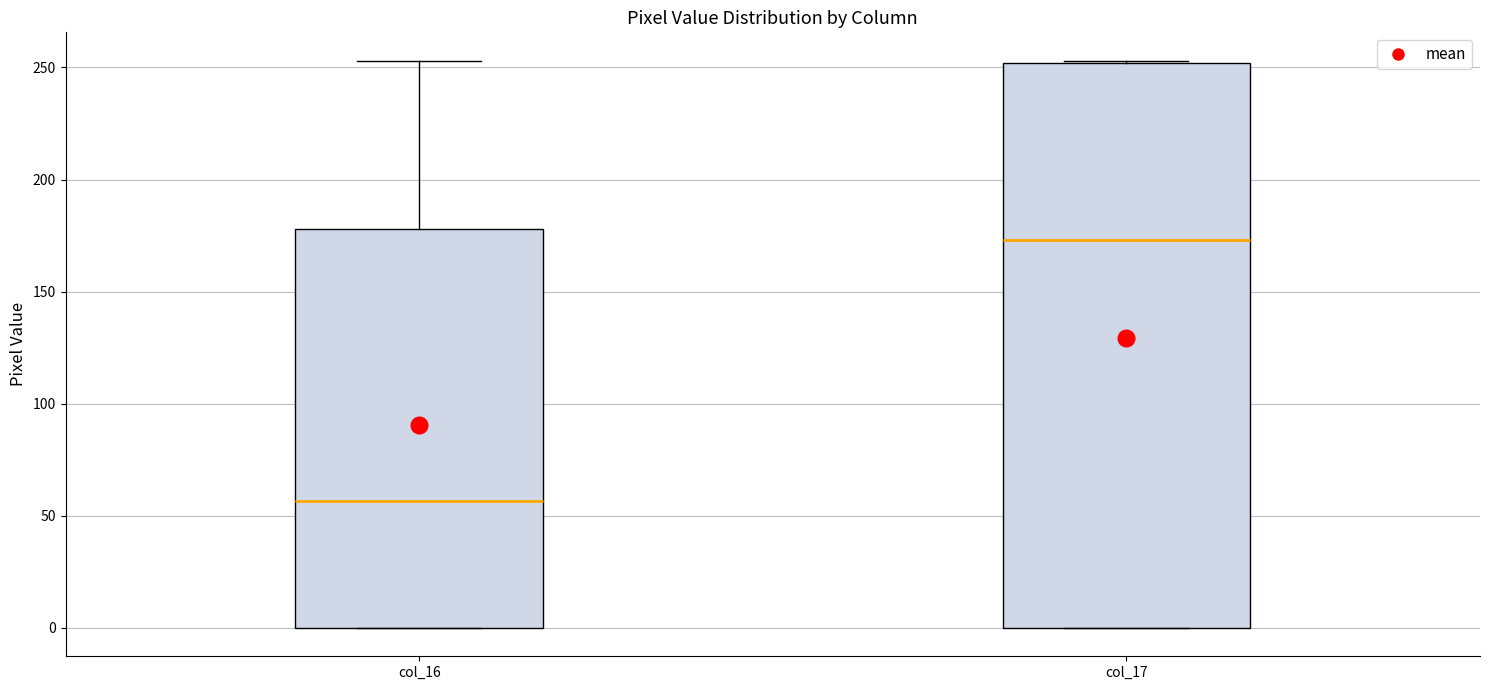

Which box has the lowest median line?

col_16